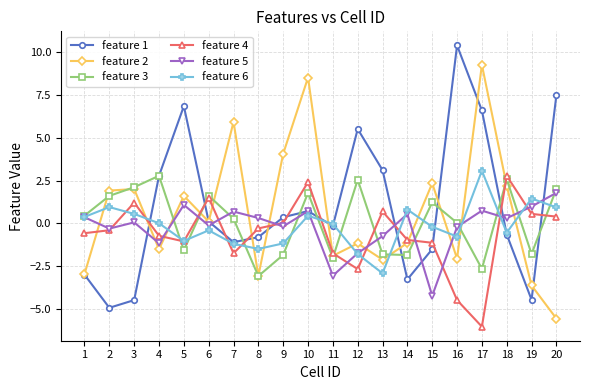

What is the difference between the feature 2 values at 11 and 18?

4.1